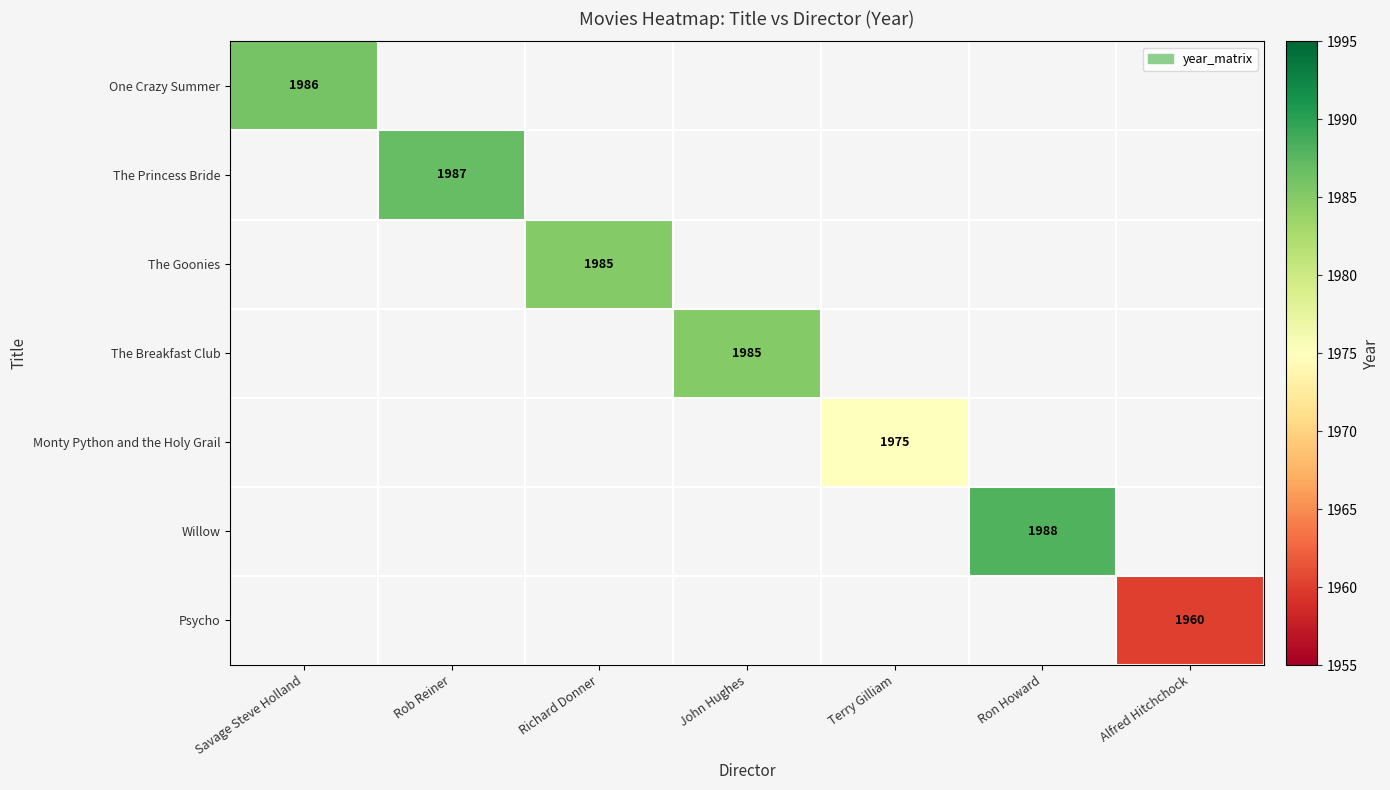

The value of Monty Python and the Holy Grail at Terry Gilliam is 1975. True or false?

True